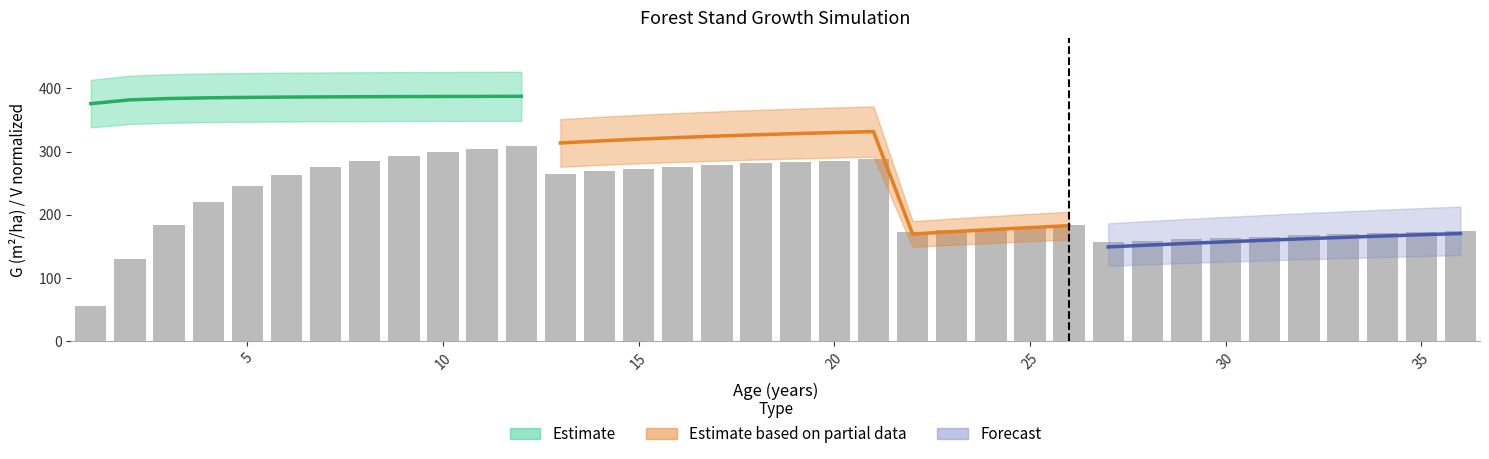

The value at 15 is 272.9. True or false?

True